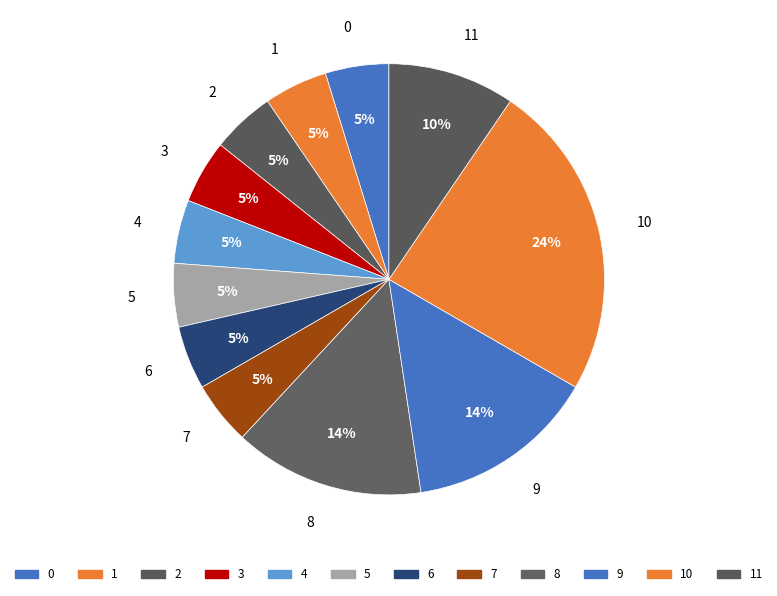

Is it true that 3 is 22% of the pie?

False